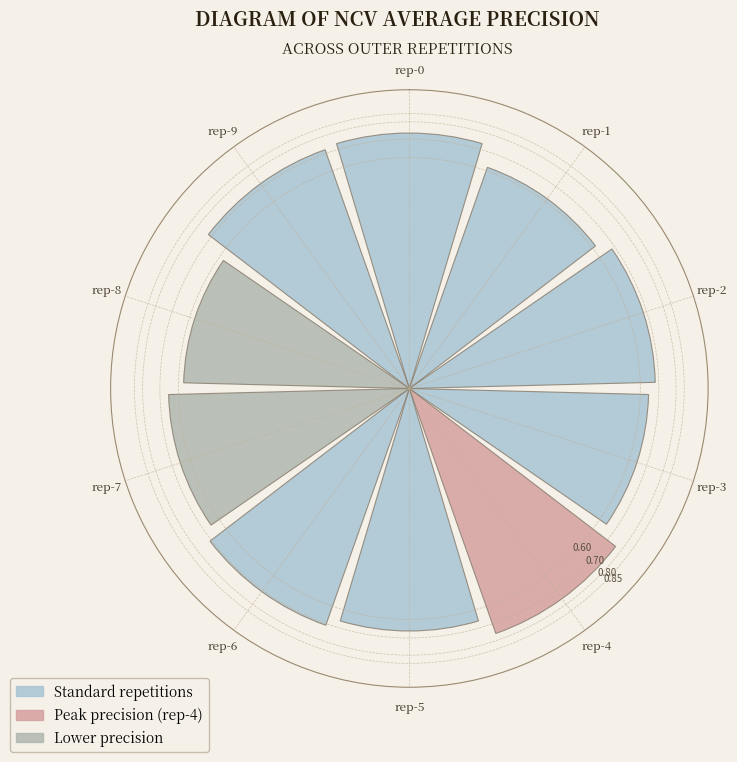

Are the bars horizontal?

No